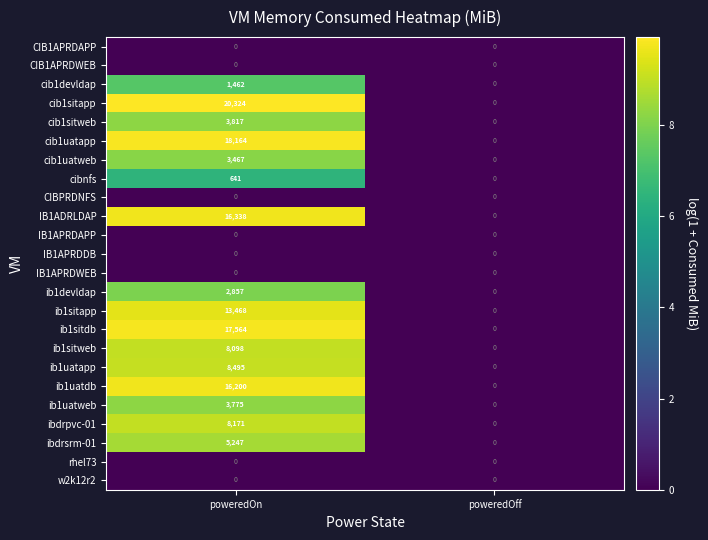

Which category has the lowest value in the IB1ADRLDAP series?

poweredOff